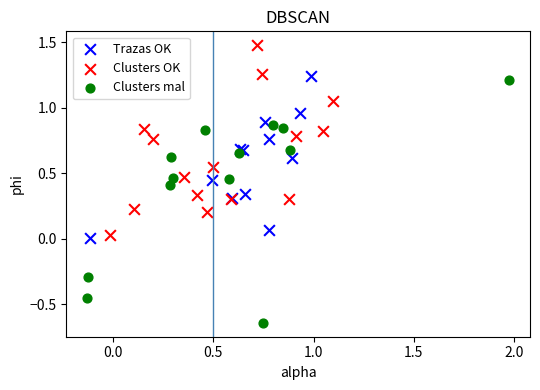

Which series has the largest Y range (max minus min)?

Clusters mal